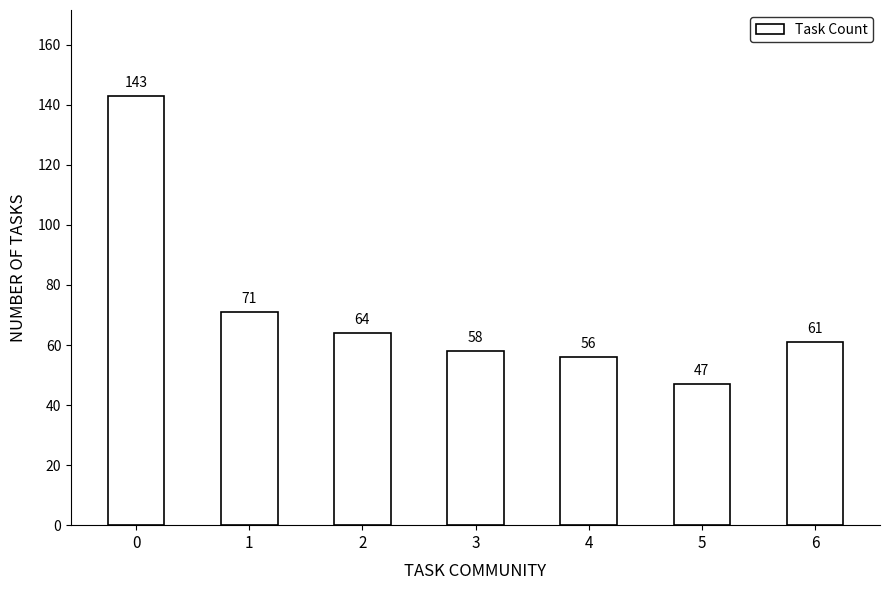

What is the difference between the maximum and minimum values?

96